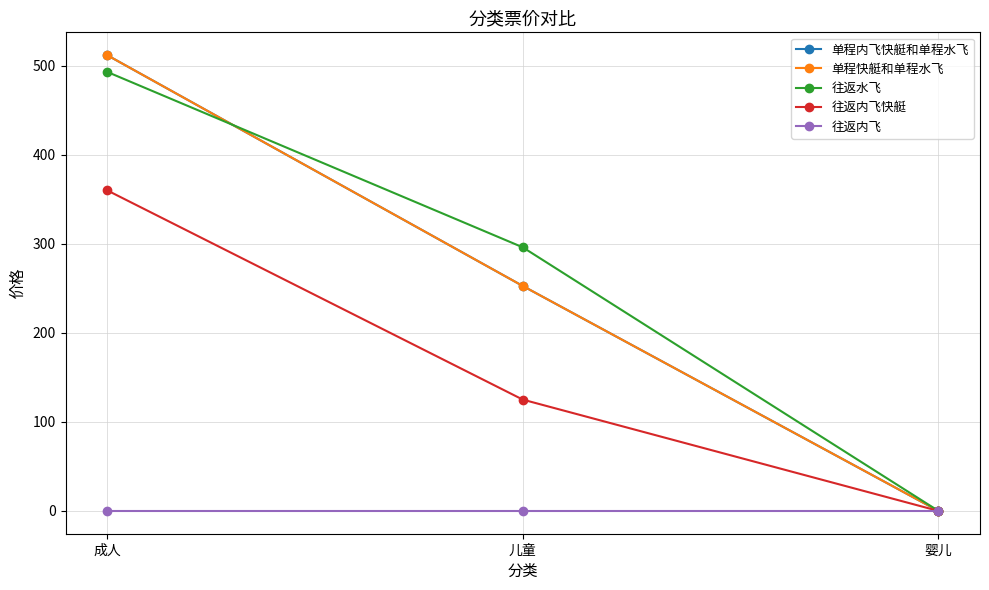

At which label does 单程内飞快艇和单程水飞 reach its peak?

成人